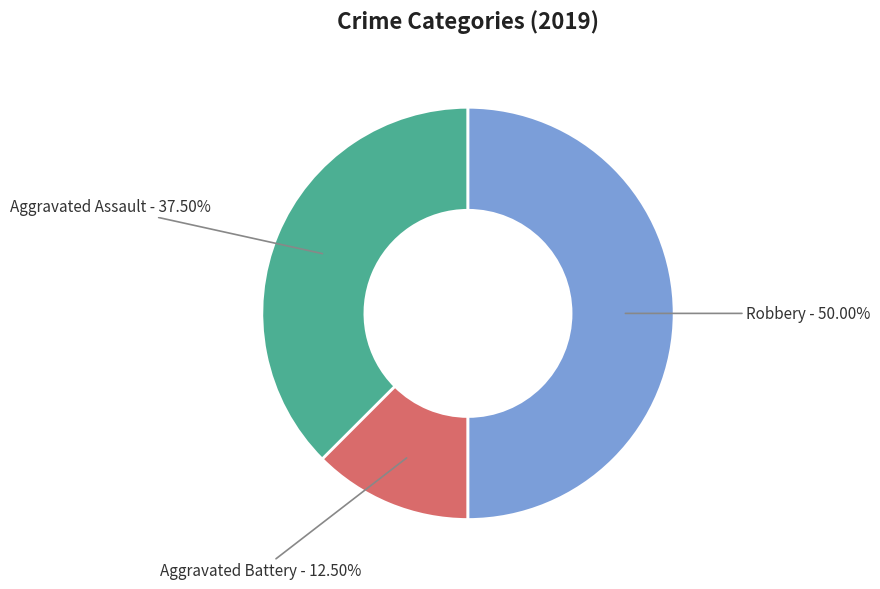

True or false: Robbery accounts for 41% of the total.

False